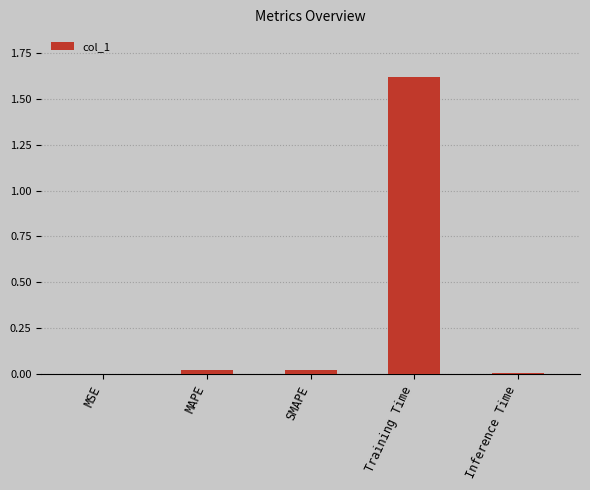

The value at Training Time is 0.8. True or false?

False